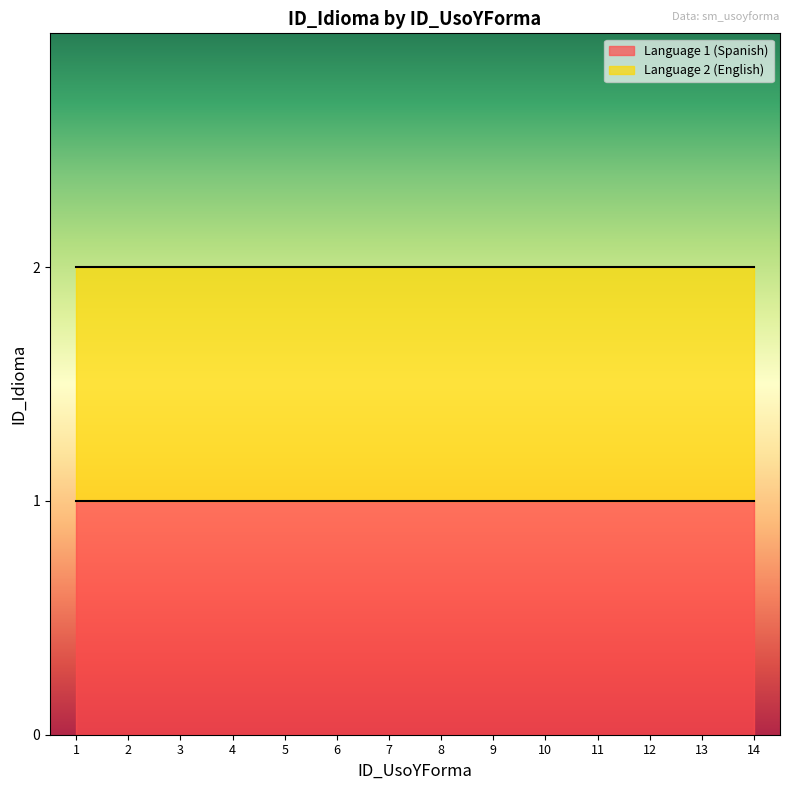

At which label is Language 1 (Spanish) closest to 1?

1